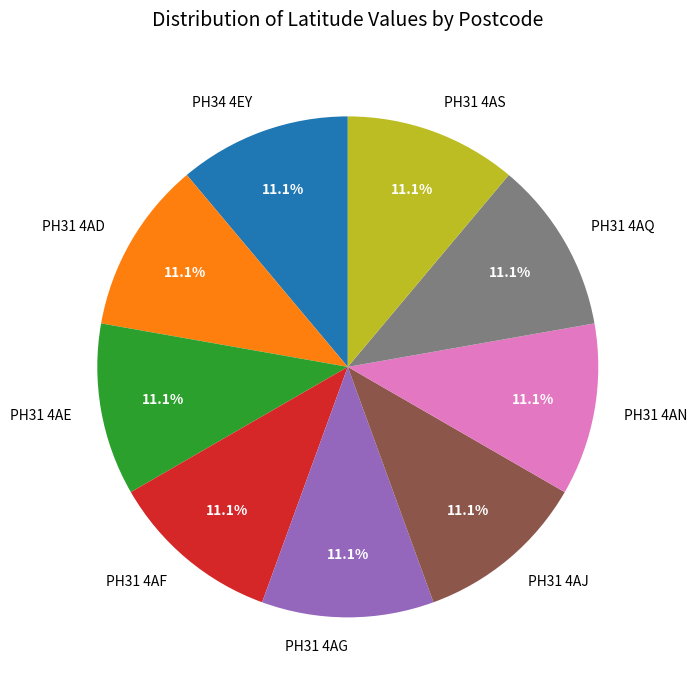

Is PH31 4AE the majority of the pie?

No